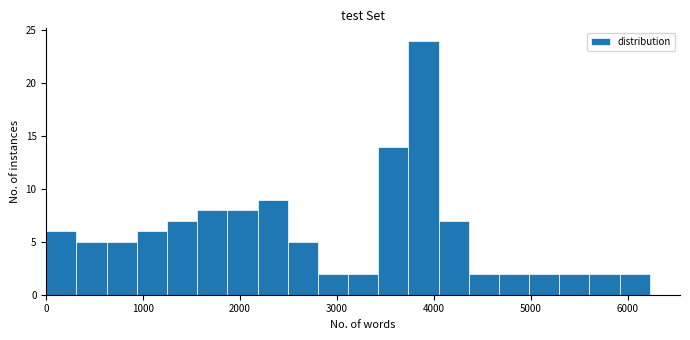

Read against the x-axis, roughly where is the centre of the tallest bar?

3900